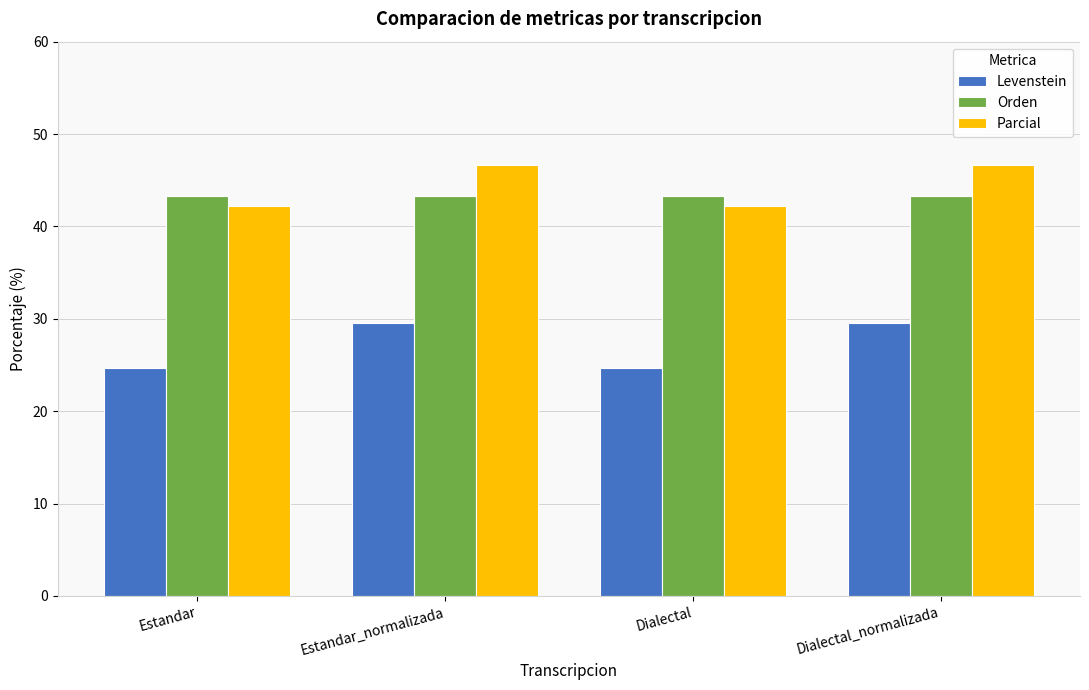

What is the highest value of the Parcial series?

46.6